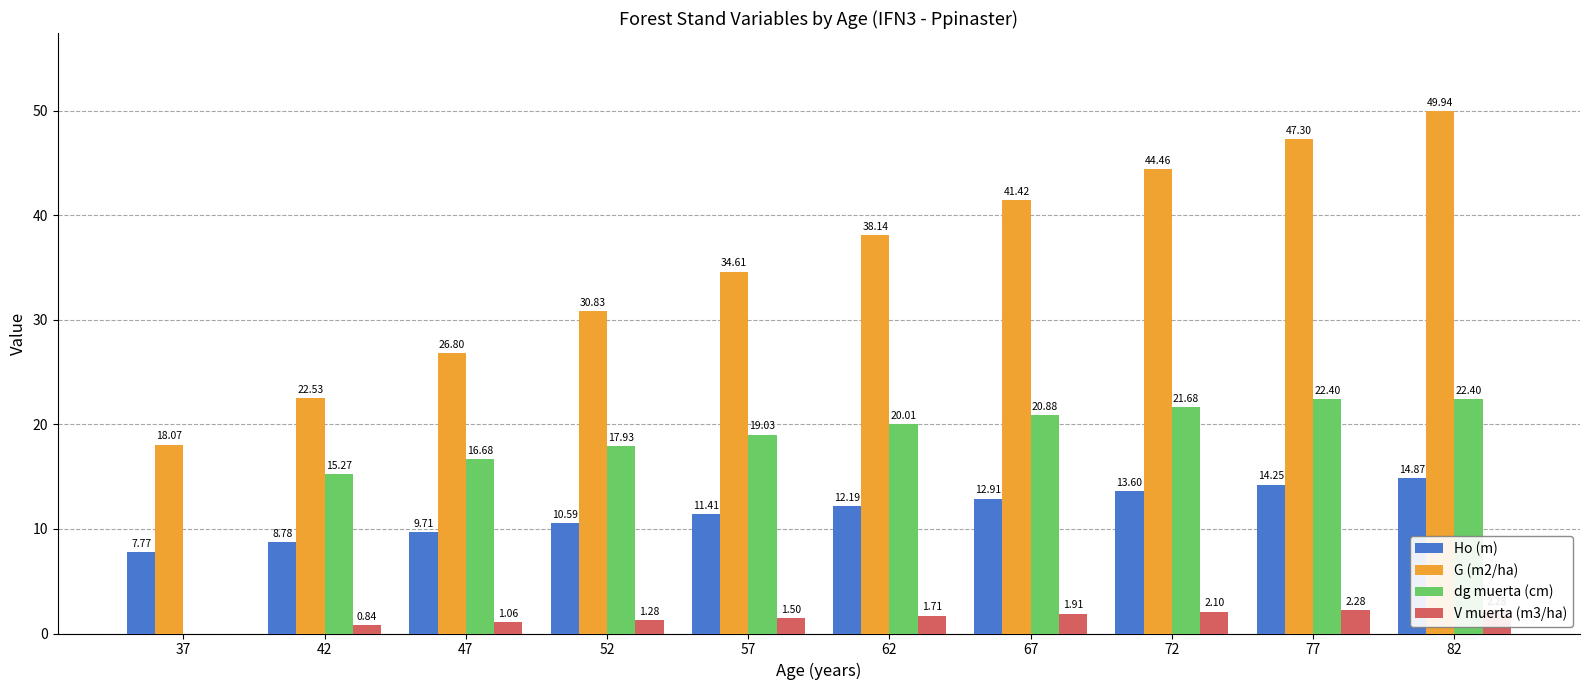

Which has a higher value, 72 or 47?

72